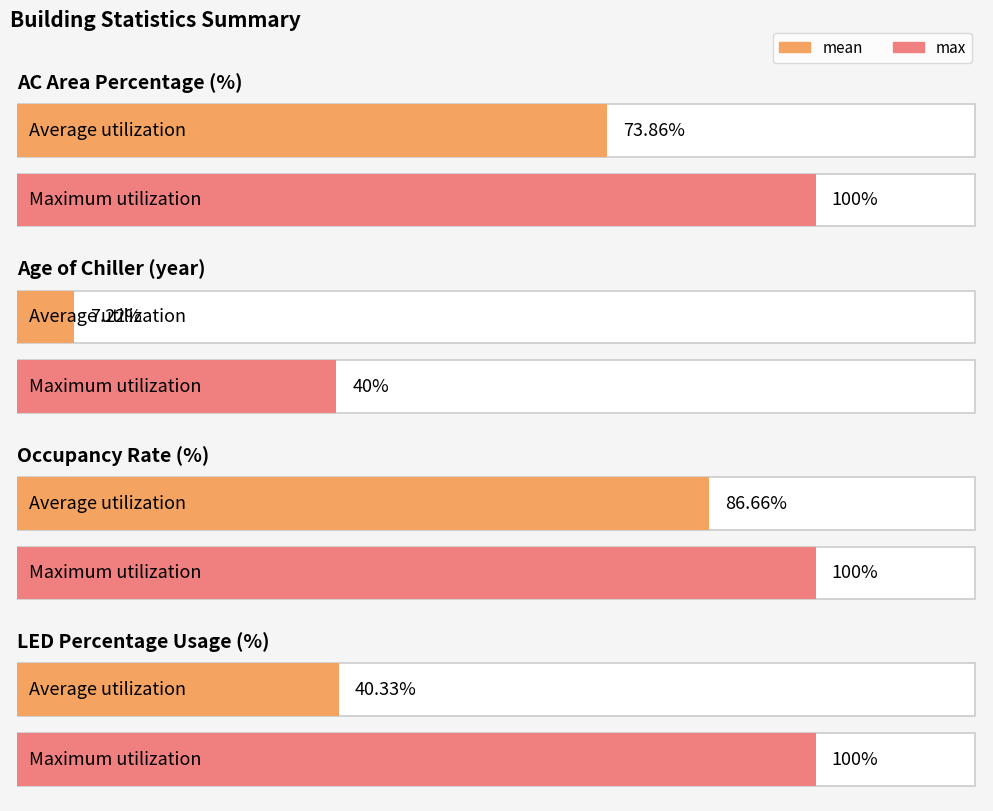

Is the value of max at LED Percentage Usage (%) greater than the value of mean at Occupancy Rate (%)?

Yes